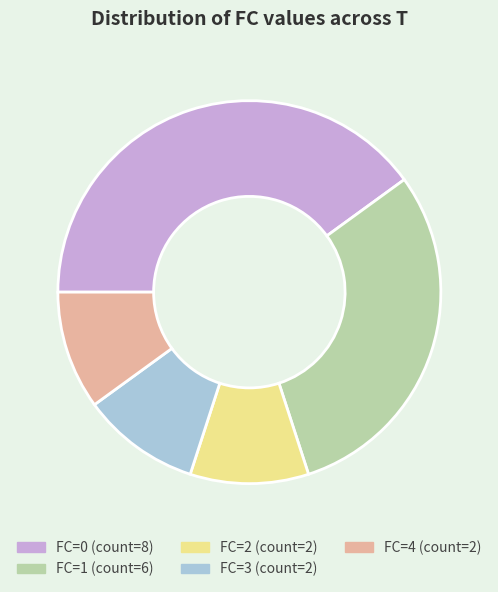

Is there a majority slice in this chart?

No